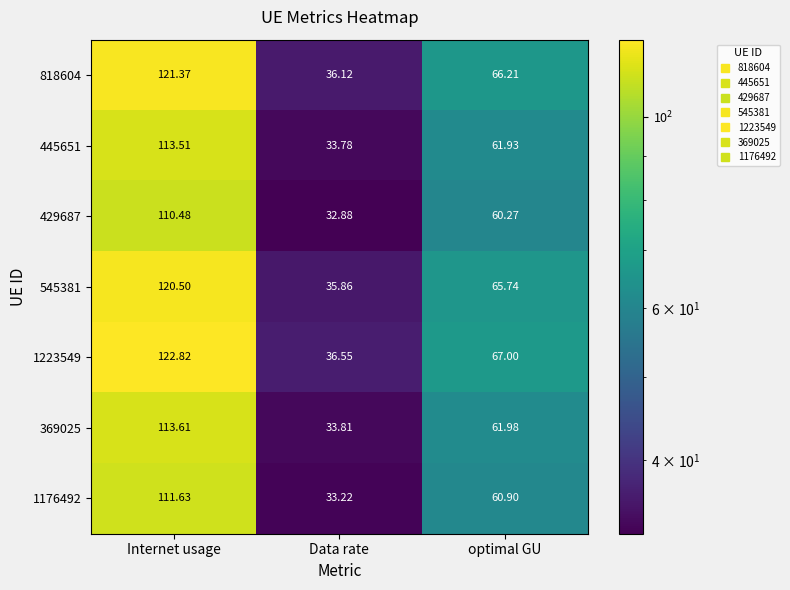

Count the number of categories in the chart.

3